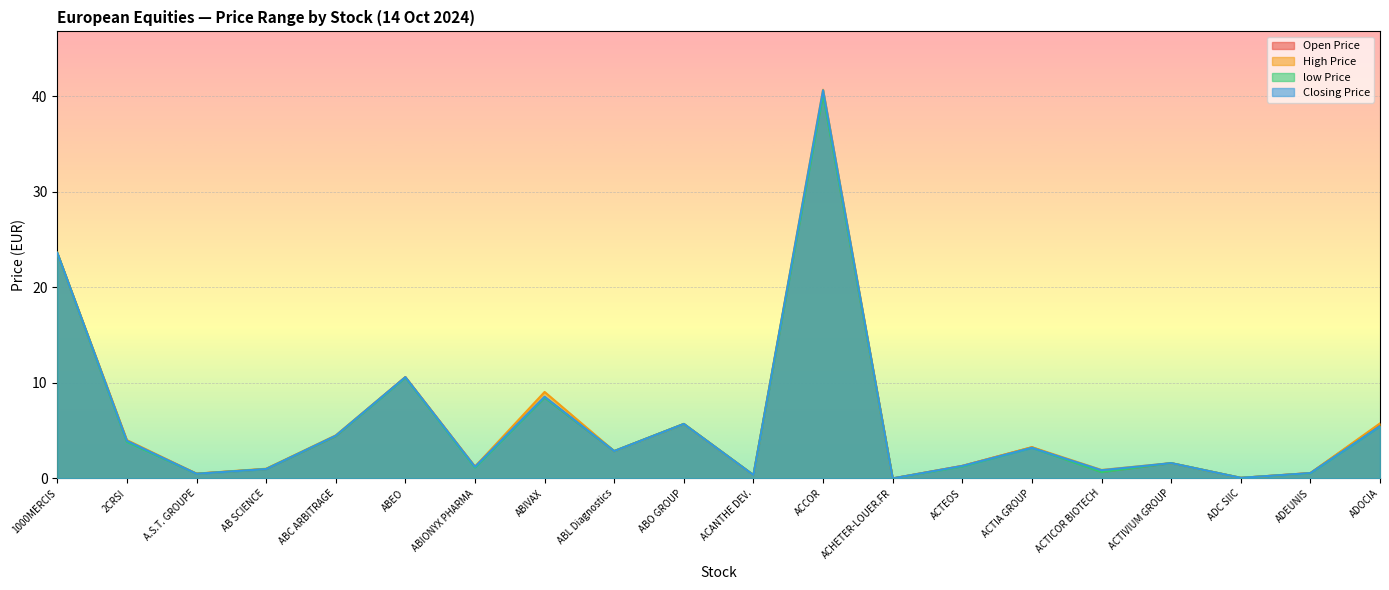

True or false: High Price and Open Price cross at least once.

False